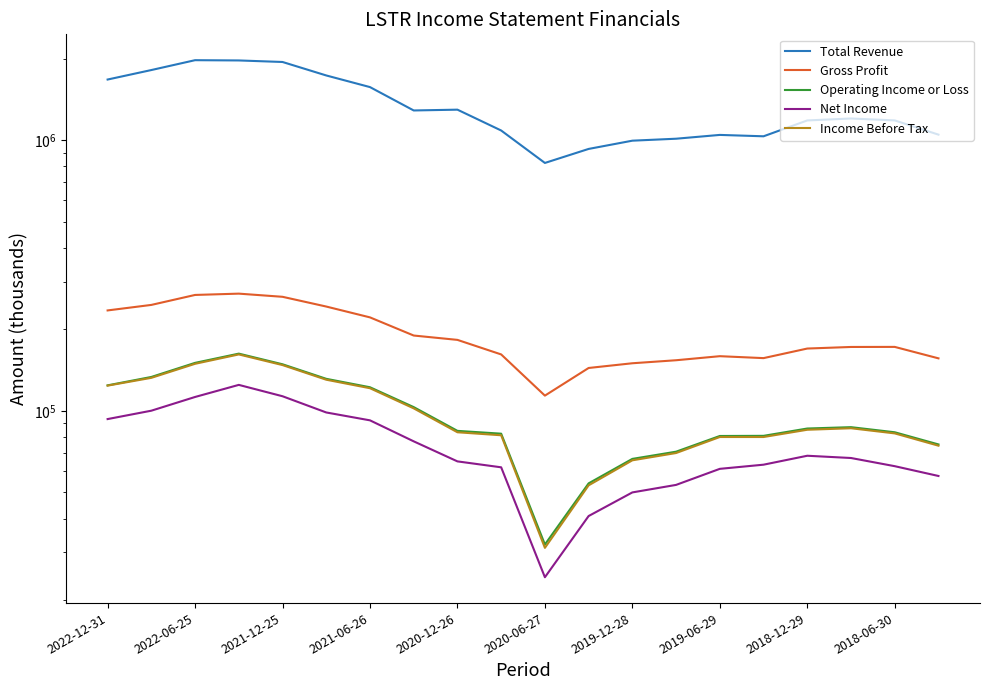

What is the difference between the highest and lowest values at 2022-12-31?

1582600